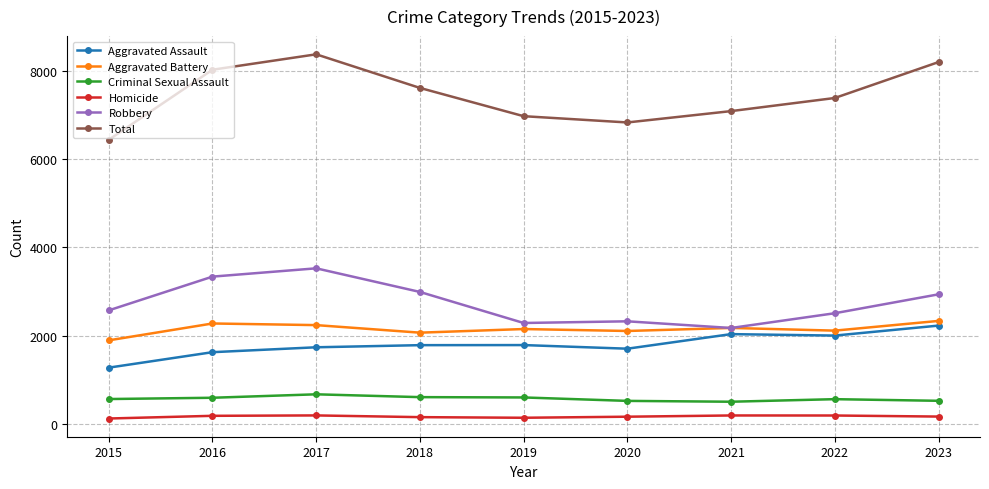

The value of Aggravated Assault at 2021 is 3389. True or false?

False